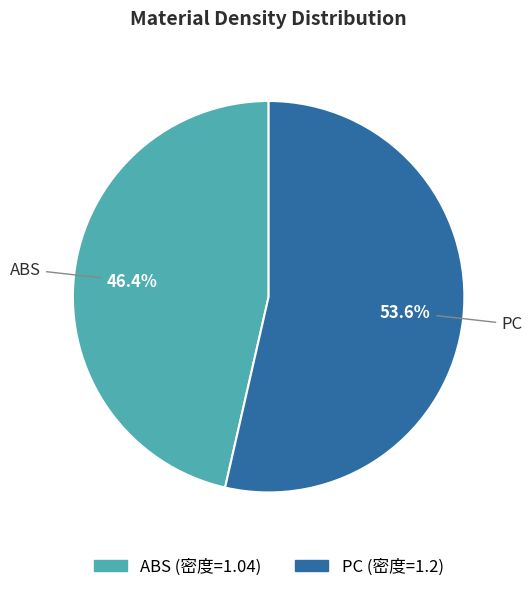

Is it true that ABS is 46% of the pie?

True